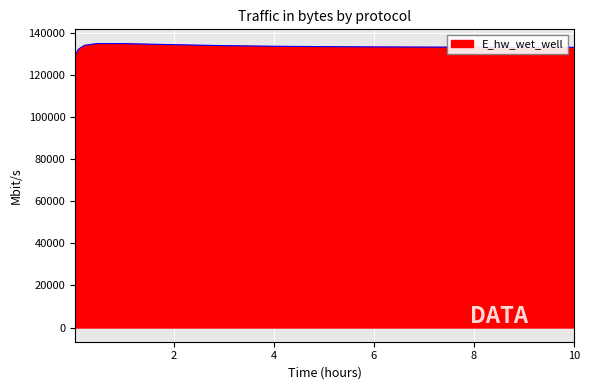

What is the difference between the maximum and minimum values?

5685.1